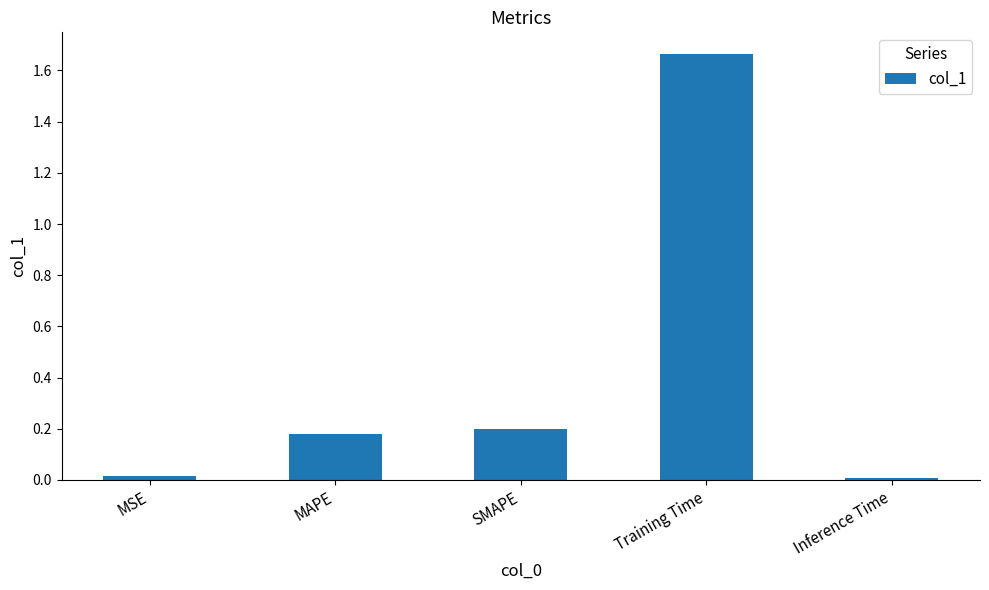

What is the average value?

0.4